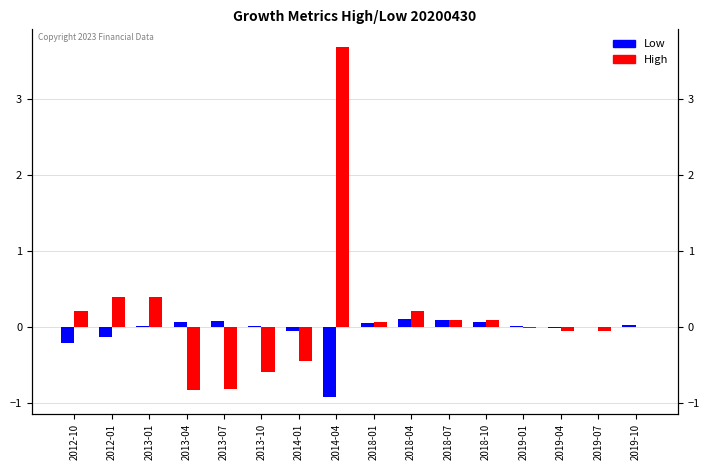

List the series in order of their overall mean, lowest first.

Low, High